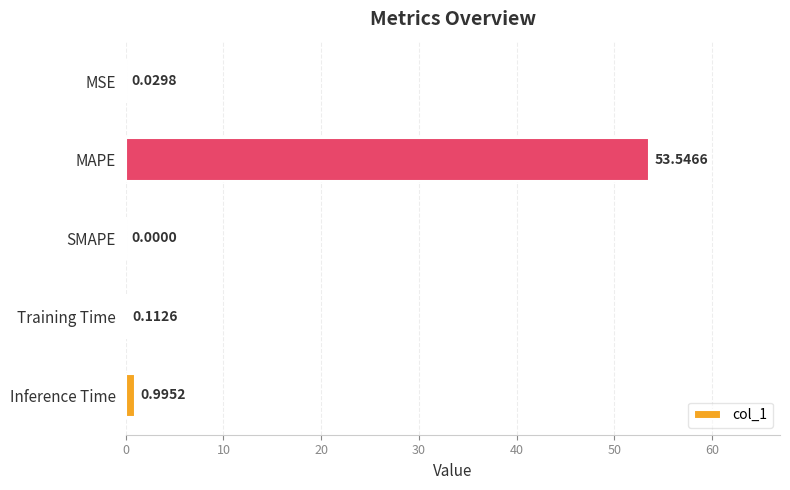

At which category does the chart reach its peak across all series?

MAPE